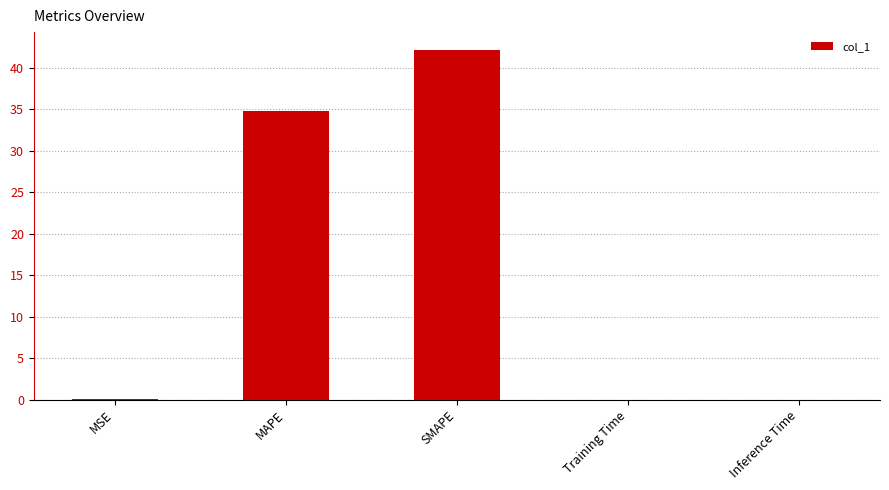

What is the greatest value displayed?

42.2